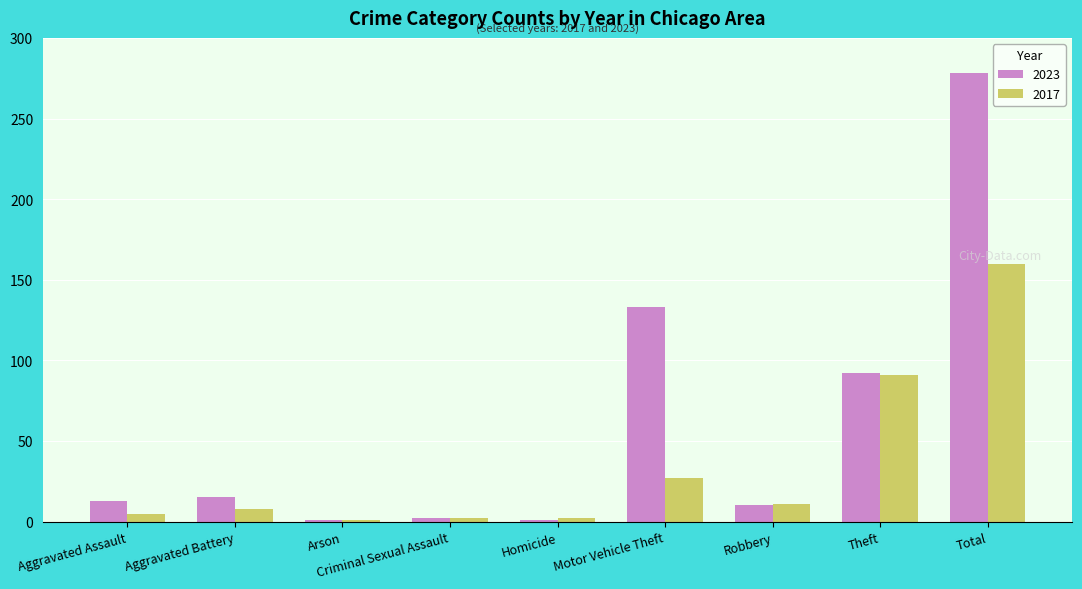

How many groups of bars are there?

9